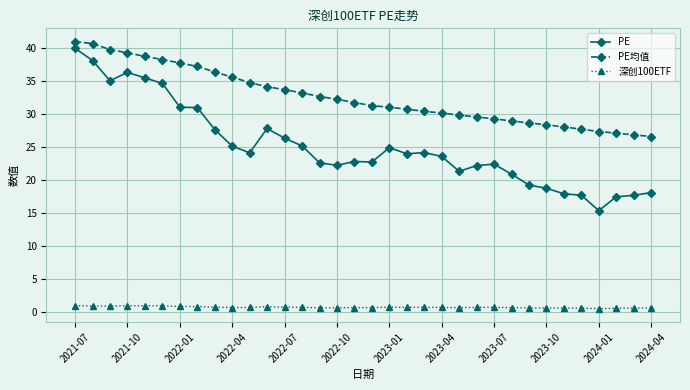

What is the average value of the 深创100ETF series?

0.8